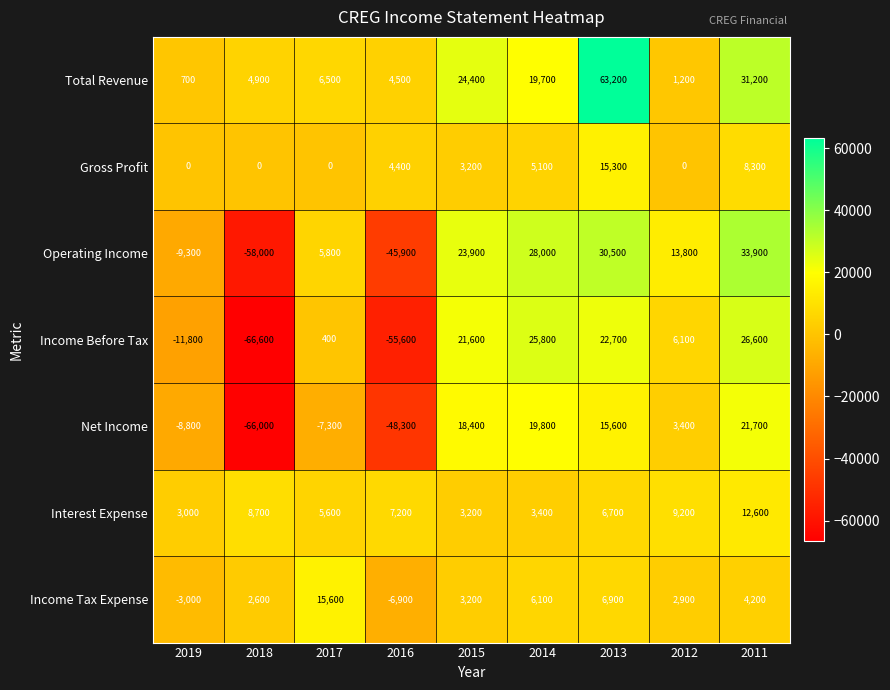

At how many categories does at least one series exceed 53845?

1